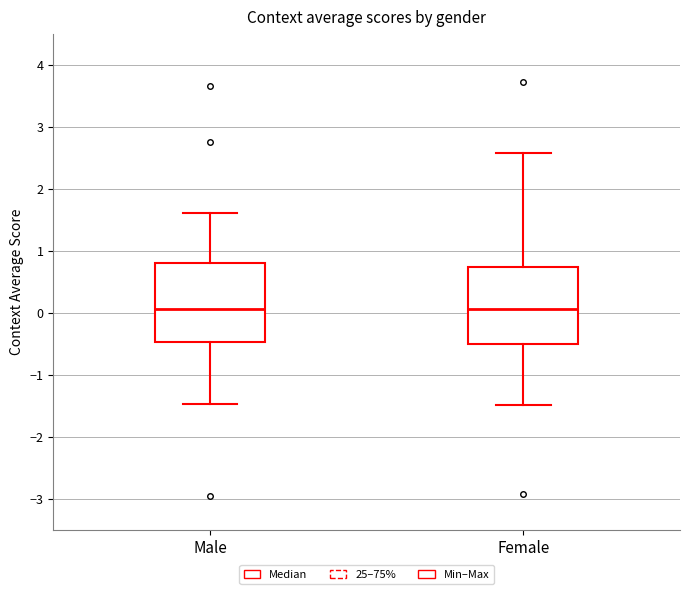

Reading left to right, transcribe this box plot: for each box, give where its median line is, the range the box spans, and where its two whiskers end, as read against the y-axis. The values are not printed on the chart, so give them approximately, as read against the axis.

Male: median 0.1, box -0.5 to 0.8, whiskers -1.5 to 1.6
Female: median 0.1, box -0.5 to 0.7, whiskers -1.5 to 2.6